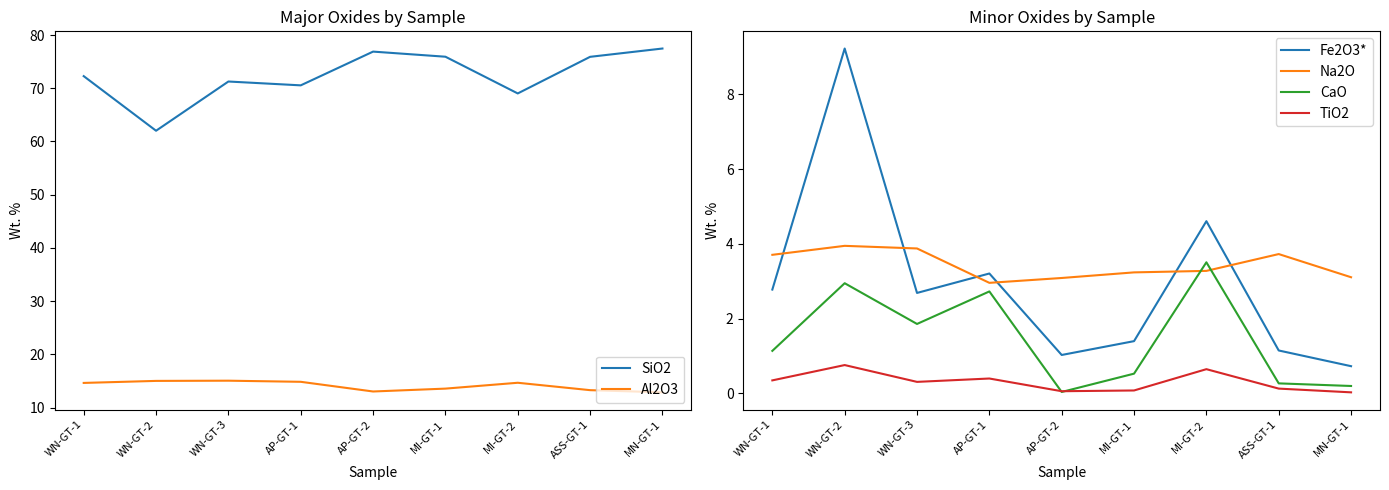

List the labels in order of SiO2 value, smallest first.

WN-GT-2, MI-GT-2, AP-GT-1, WN-GT-3, WN-GT-1, ASS-GT-1, MI-GT-1, AP-GT-2, MN-GT-1